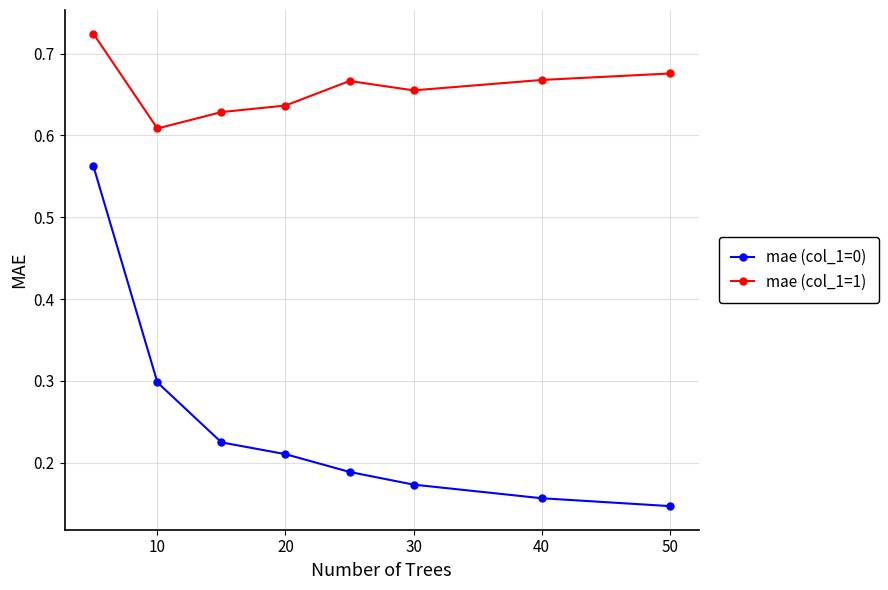

True or false: mae (col_1=1) and mae (col_1=0) cross at least once.

False